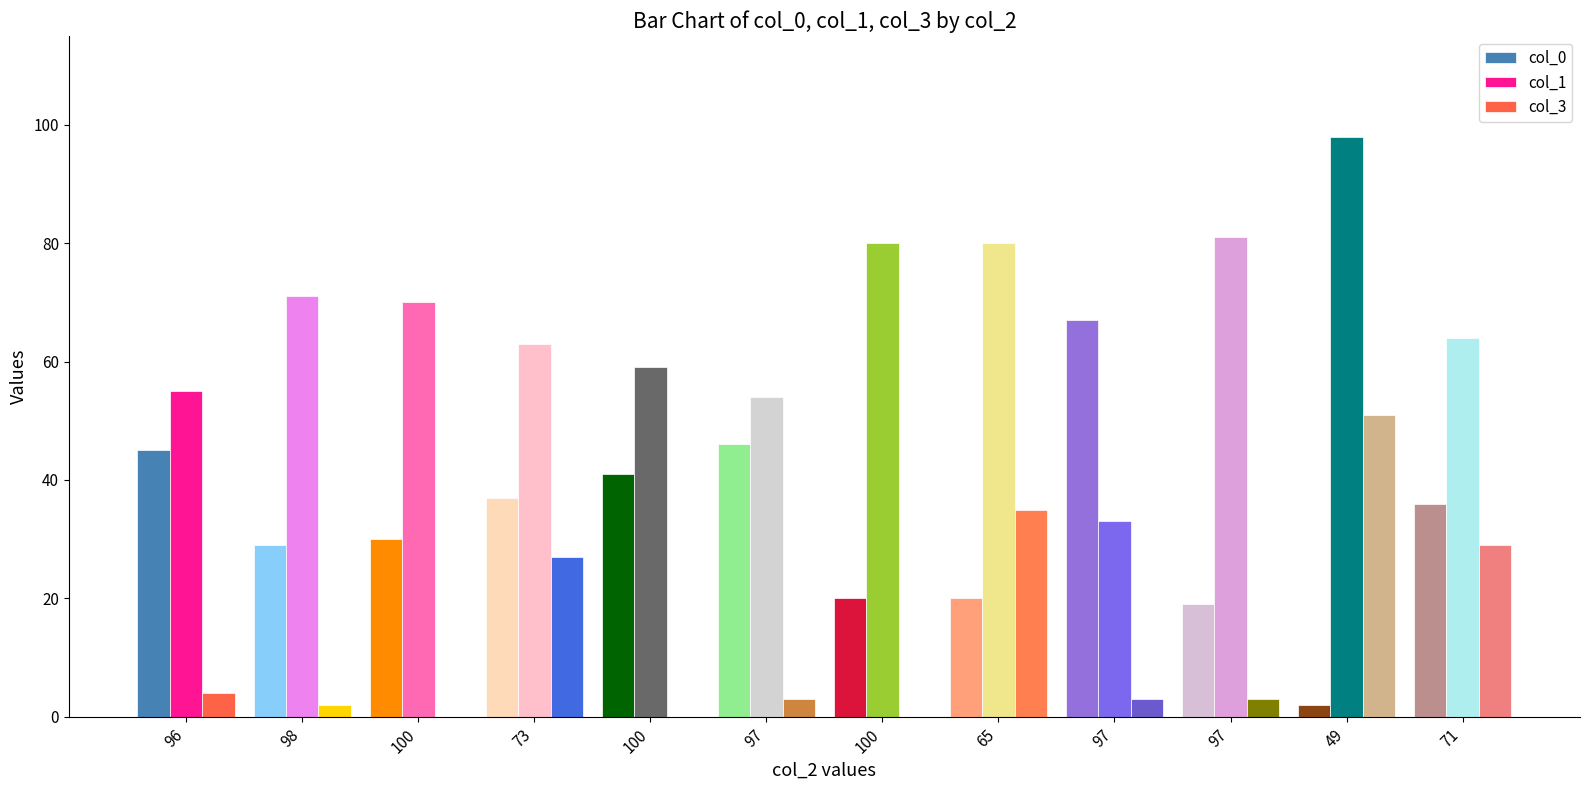

What is the sum of all col_1 values?

808